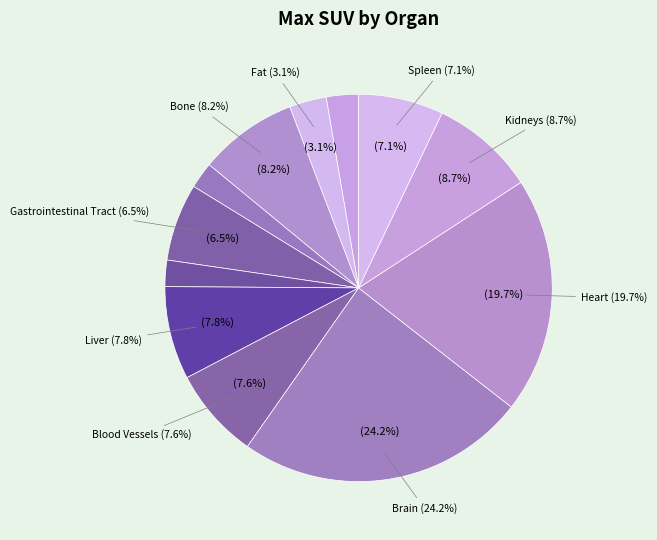

Is it true that Skin is 2% of the pie?

True